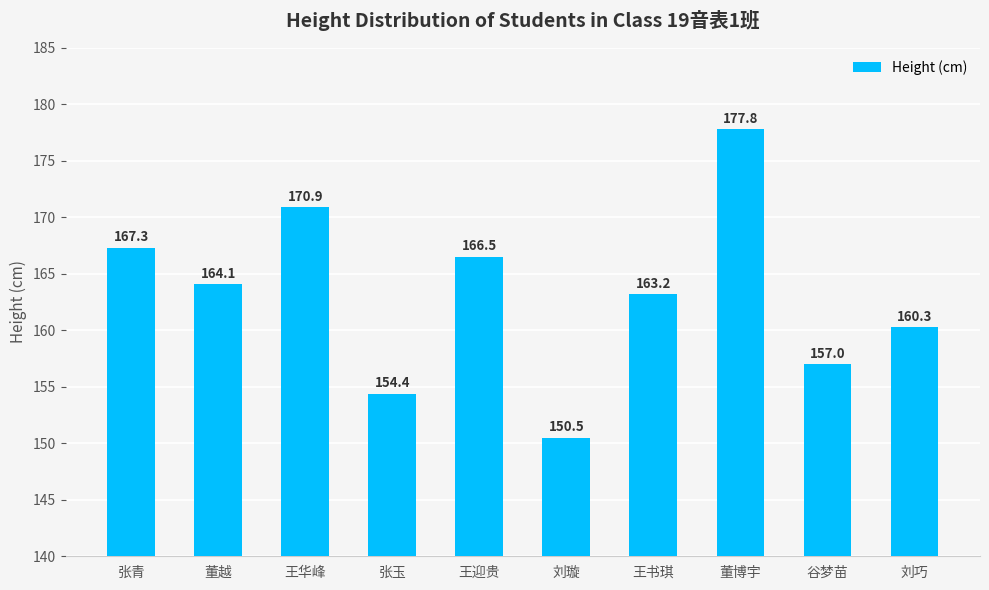

What is the label of the 1st bar from the left?

张青